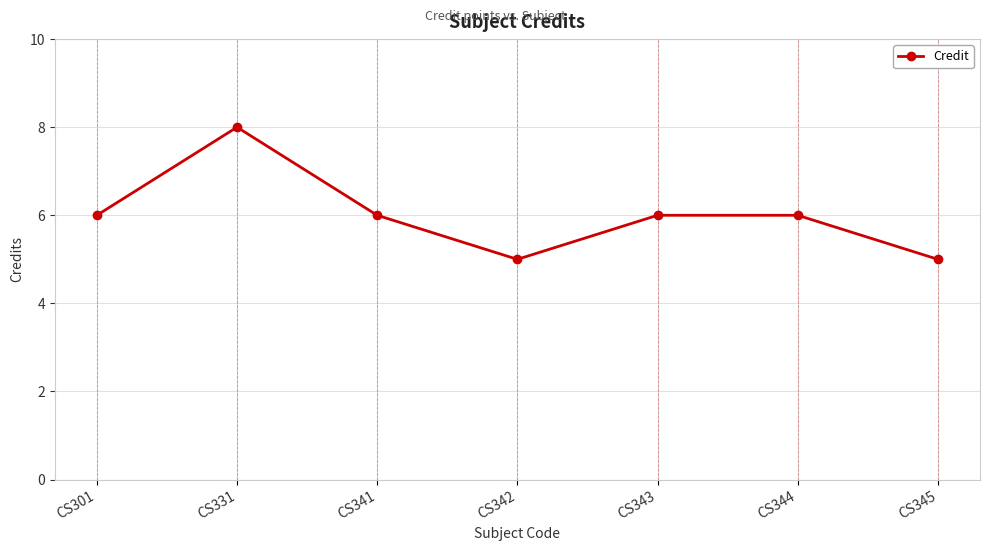

At which category does the data reach its first local peak?

CS331